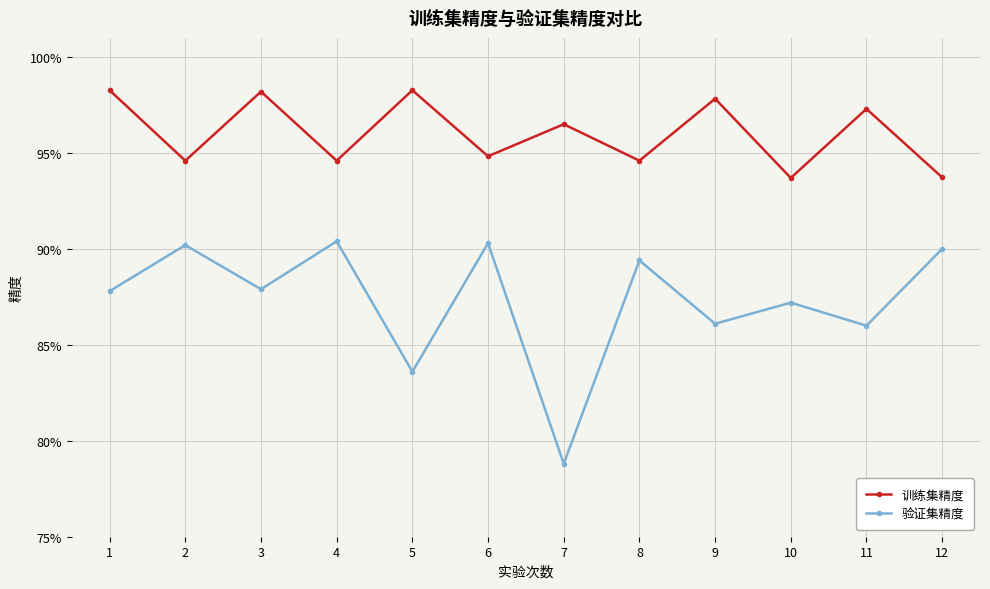

True or false: 验证集精度 and 训练集精度 cross at least once.

False